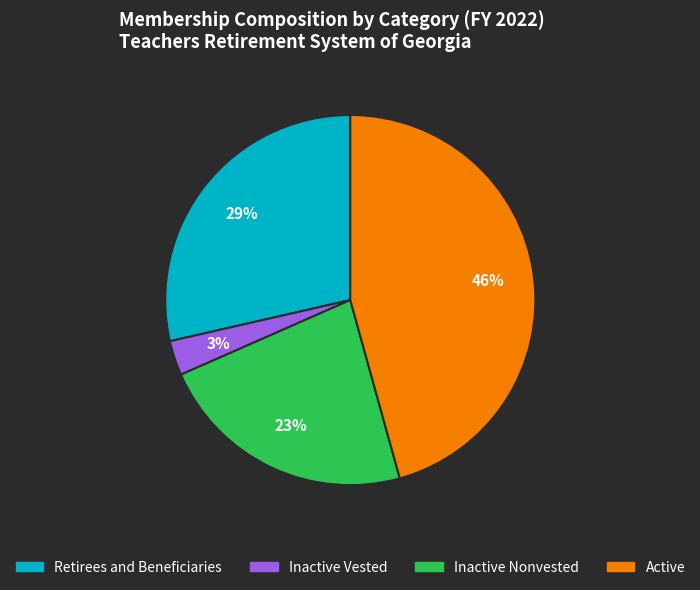

Between Active and Inactive Vested, which is larger?

Active